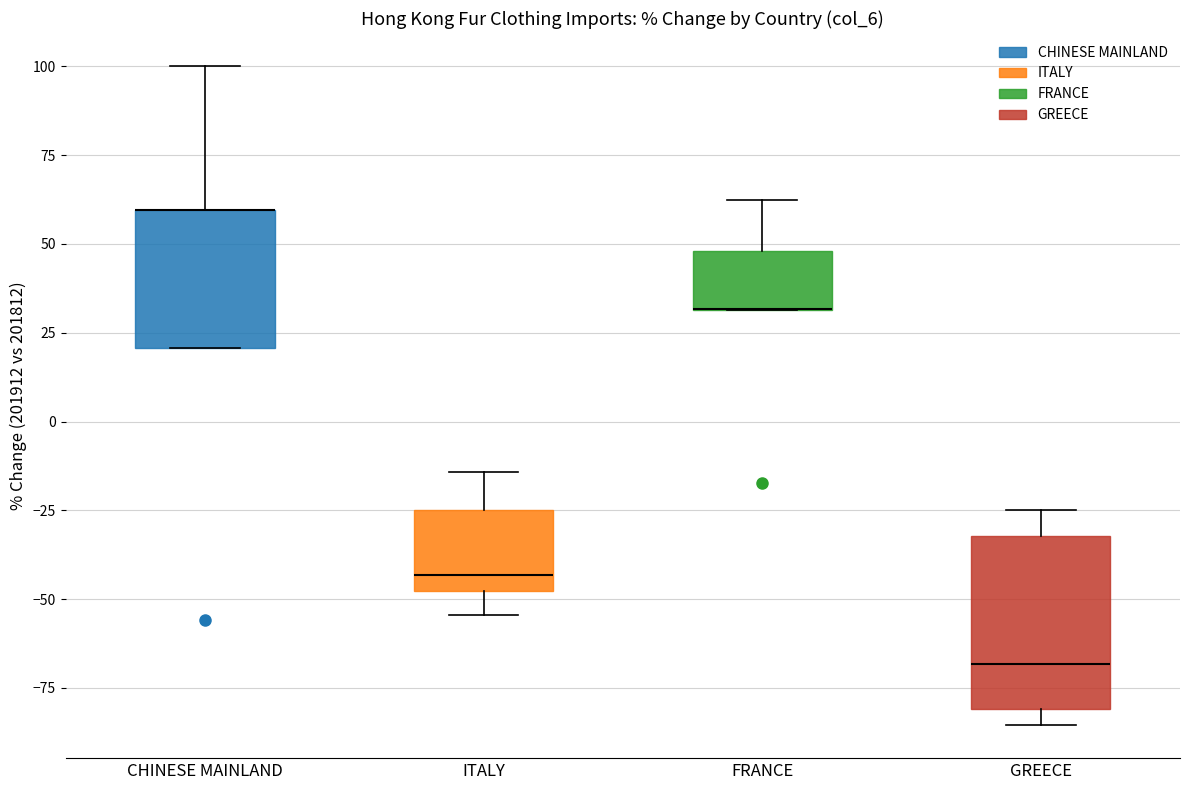

Comparing the boxes themselves (not the whiskers), which one is the tallest?

GREECE